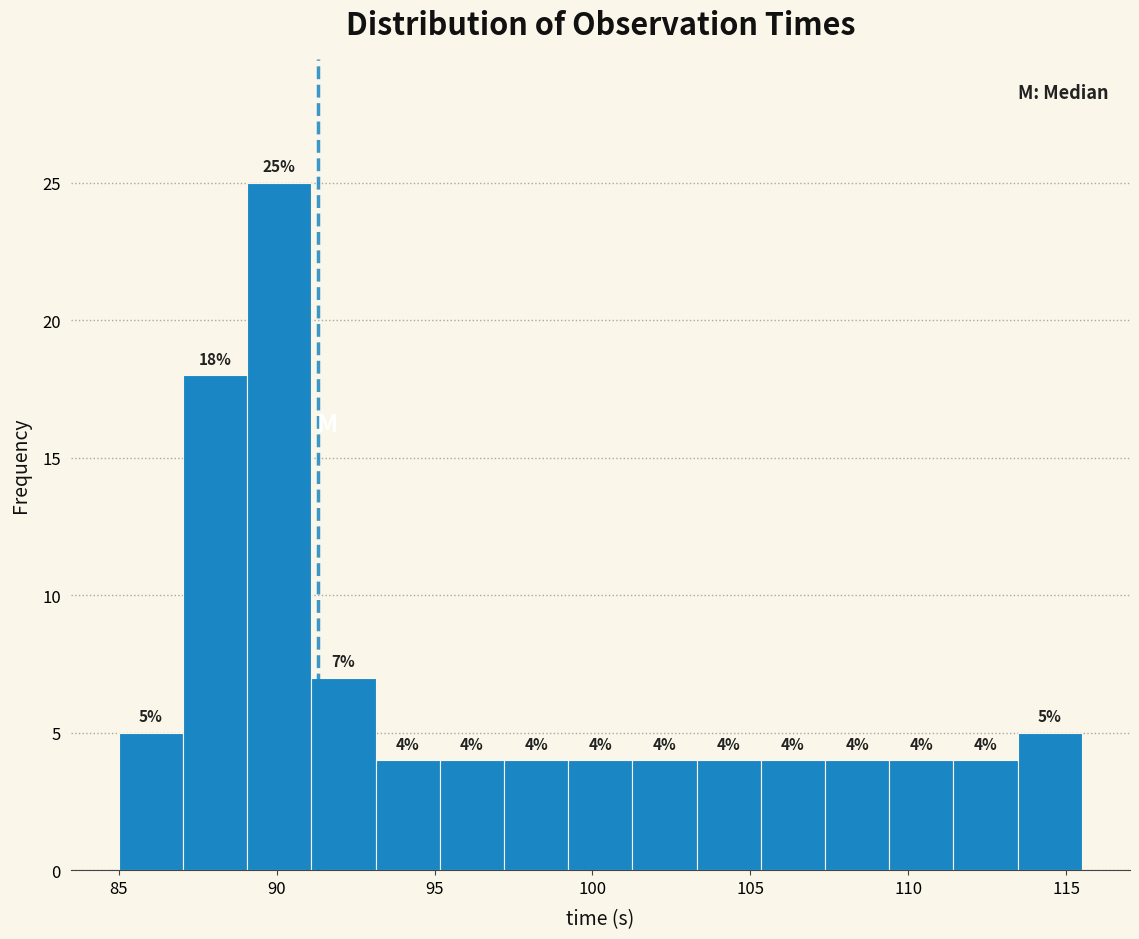

Over which range of the x-axis is the bar tallest?

89.0 to 91.0